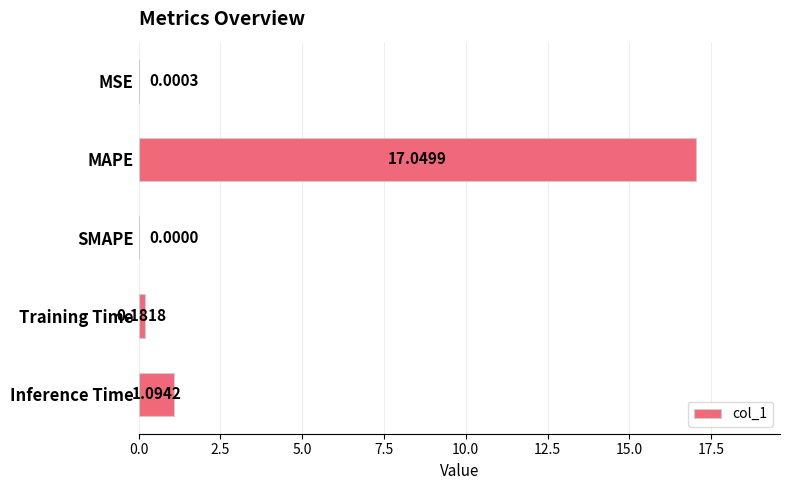

Which label corresponds to the largest value in the chart?

MAPE